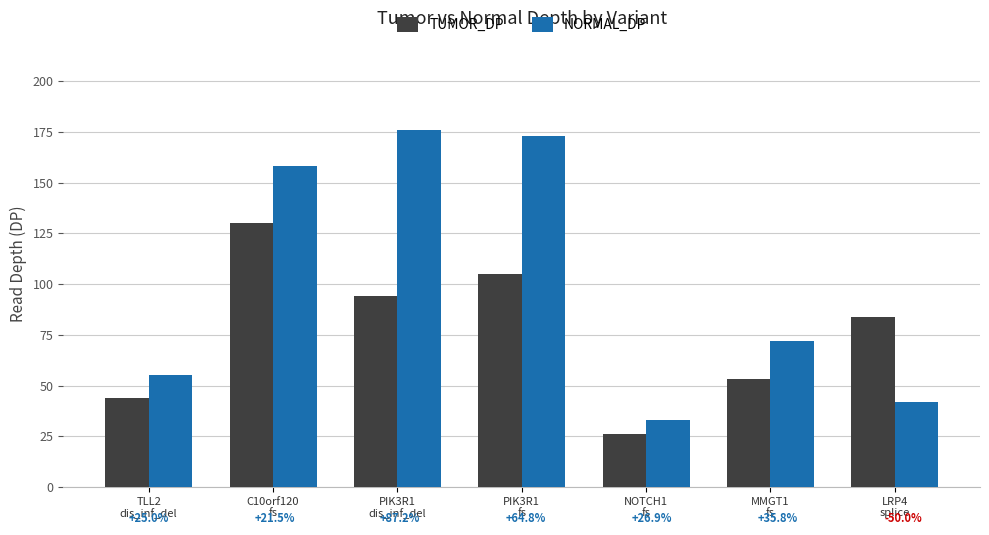

What is the smallest value displayed?

26